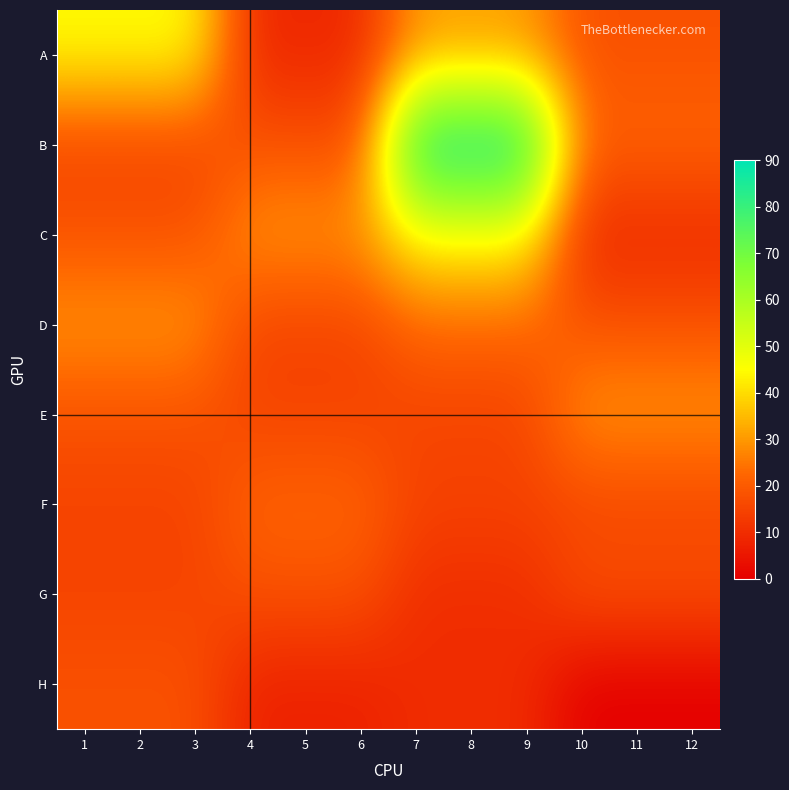

Reading left to right, extract all data points from this chart.

A: 1=45.0	2=45.0	3=45.0	4=9.0	5=9.0	6=9.0	7=30.0	8=30.0	9=30.0	10=18.0	11=18.0	12=18.0
B: 1=15.0	2=15.0	3=15.0	4=18.0	5=18.0	6=18.0	7=90.0	8=90.0	9=90.0	10=22.5	11=22.5	12=22.5
C: 1=18.0	2=18.0	3=18.0	4=30.0	5=30.0	6=30.0	7=45.0	8=45.0	9=45.0	10=9.0	11=9.0	12=9.0
D: 1=30.0	2=30.0	3=30.0	4=15.0	5=15.0	6=15.0	7=22.5	8=22.5	9=22.5	10=18.0	11=18.0	12=18.0
E: 1=18.0	2=18.0	3=18.0	4=15.0	5=15.0	6=15.0	7=15.0	8=15.0	9=15.0	10=30.0	11=30.0	12=30.0
F: 1=15.0	2=15.0	3=15.0	4=22.2	5=22.2	6=22.2	7=15.0	8=15.0	9=15.0	10=15.0	11=15.0	12=15.0
G: 1=15.0	2=15.0	3=15.0	4=18.0	5=18.0	6=18.0	7=10.0	8=10.0	9=10.0	10=18.0	11=18.0	12=18.0
H: 1=18.0	2=18.0	3=18.0	4=7.5	5=7.5	6=7.5	7=10.0	8=10.0	9=10.0	10=0.0	11=0.0	12=0.0